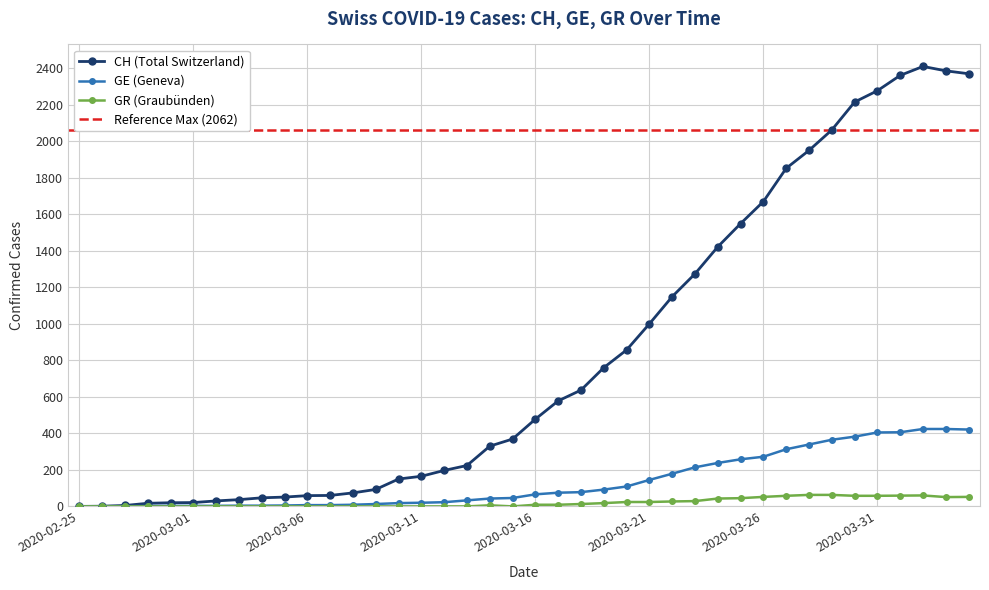

The value of GE at 2020-03-12 is 37. True or false?

False